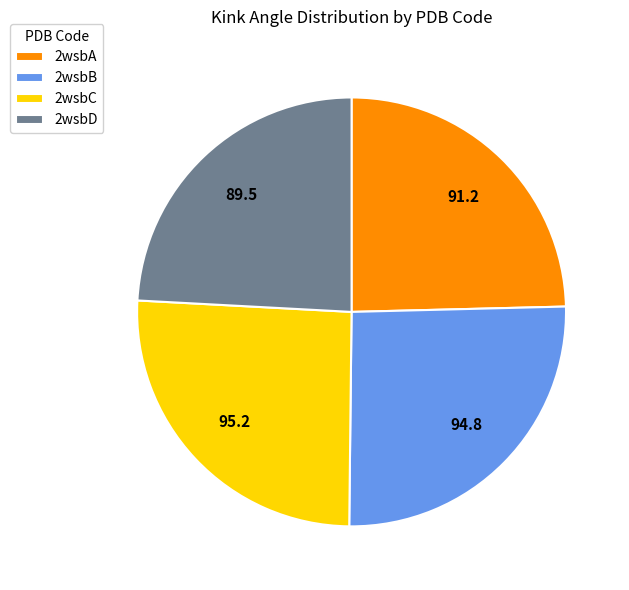

What is the ratio of the value at 2wsbD to the value at 2wsbB?

0.9